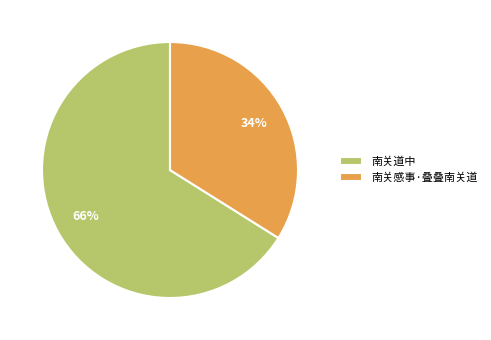

To the nearest percent, what is the combined percentage of 南关感事·叠叠南关道 and 南关道中?

100%